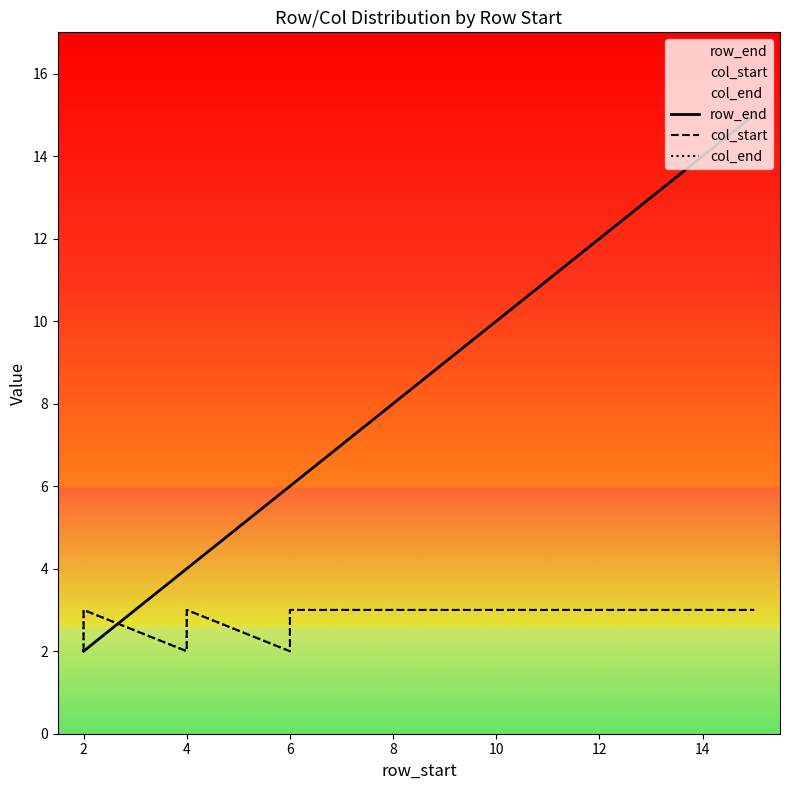

The value of col_end at 12 is 5. True or false?

False